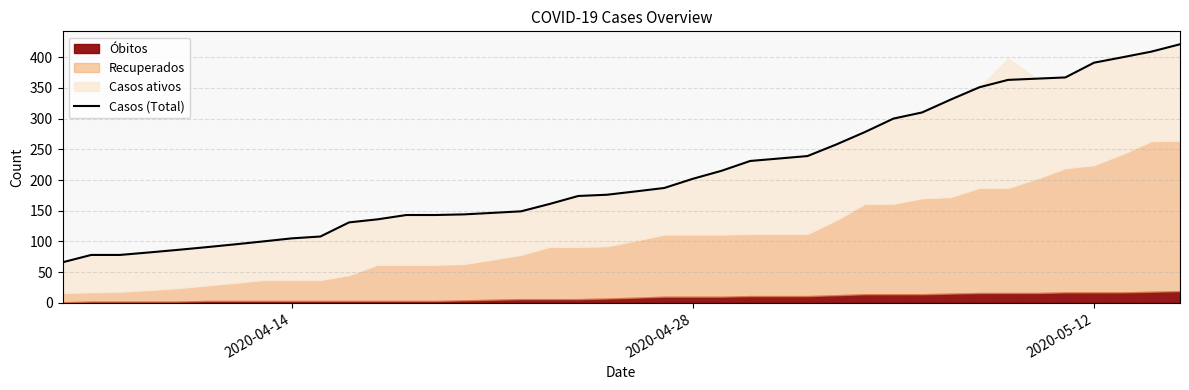

What is the lowest value of the Casos (Total) series?

66.0